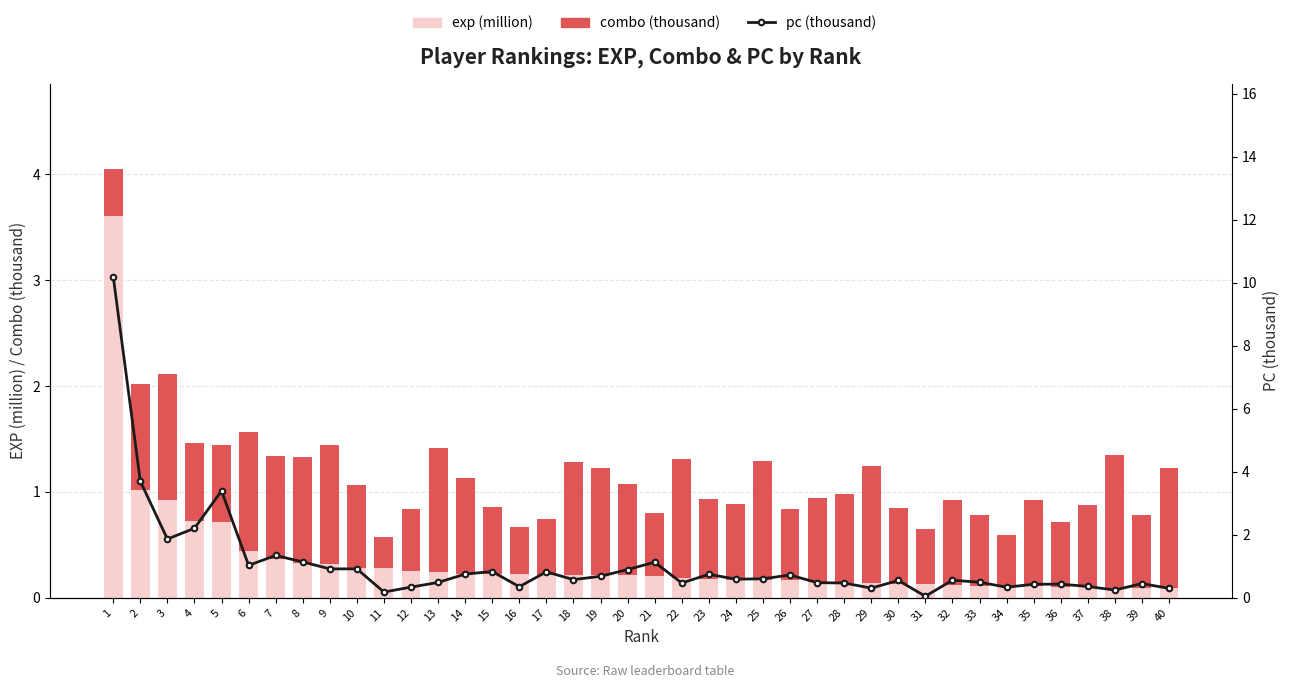

What are all the series names shown in the legend?

exp (million), combo (thousand), pc (thousand)